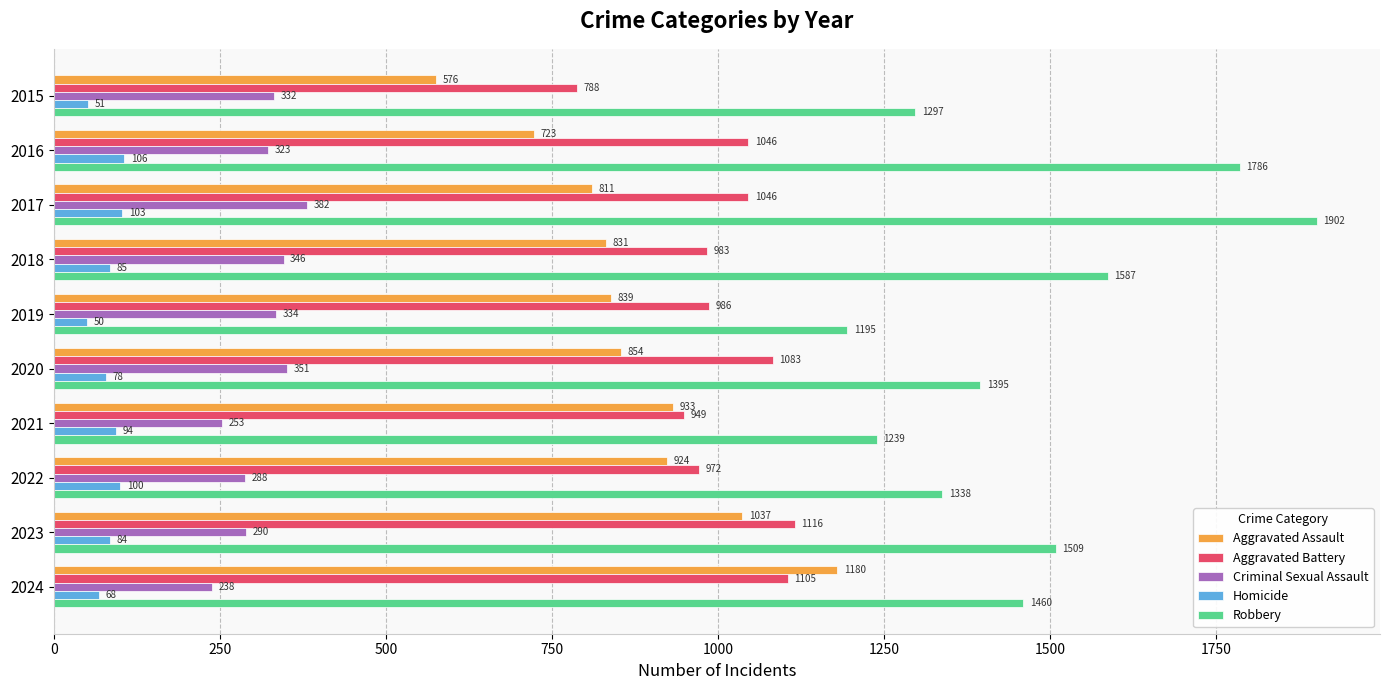

At which label is Aggravated Battery closest to 952?

2021